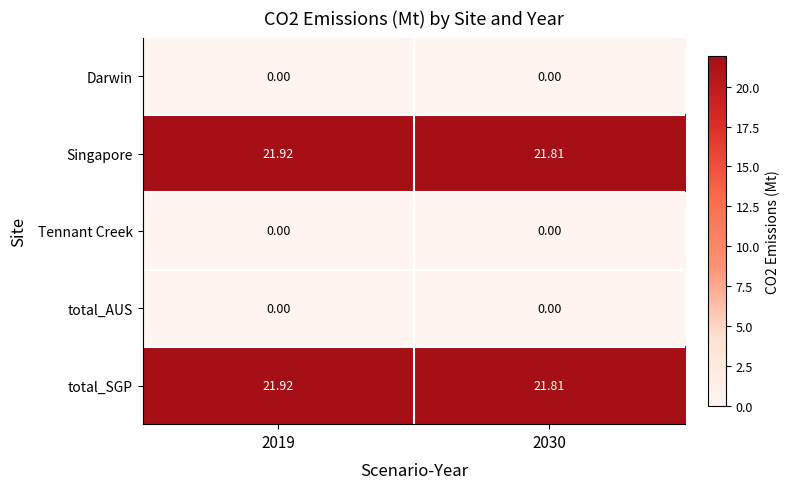

How many categories are shown in the chart?

2